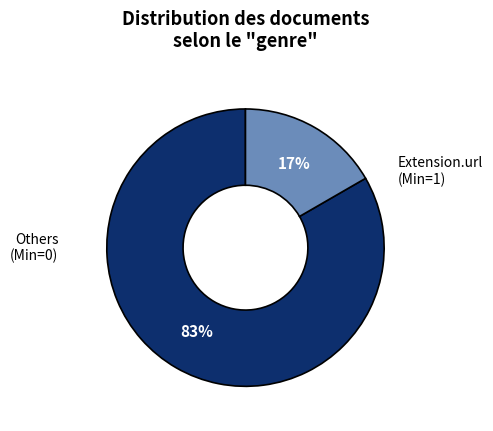

To the nearest percent, what is the average slice percentage?

50%